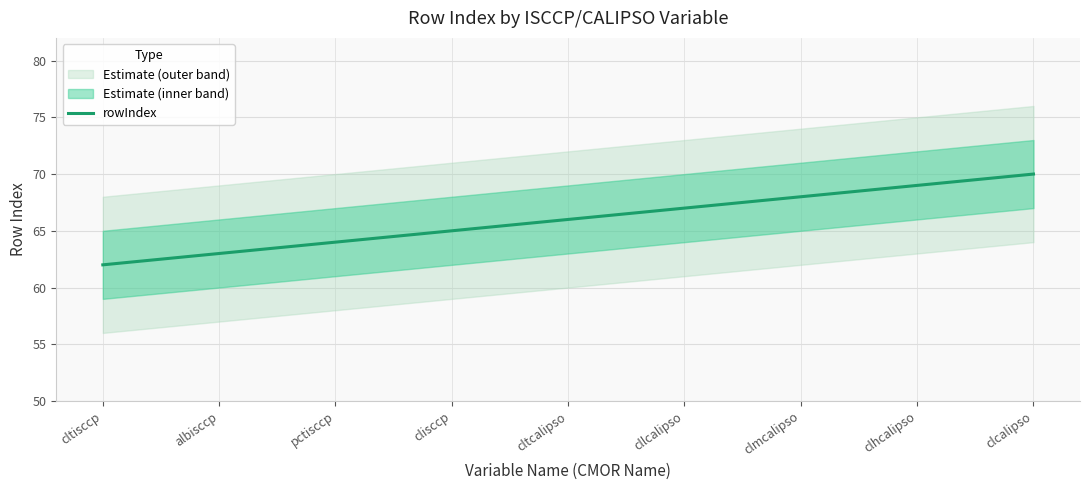

What is the approximate value of rowIndex at clmcalipso?

68